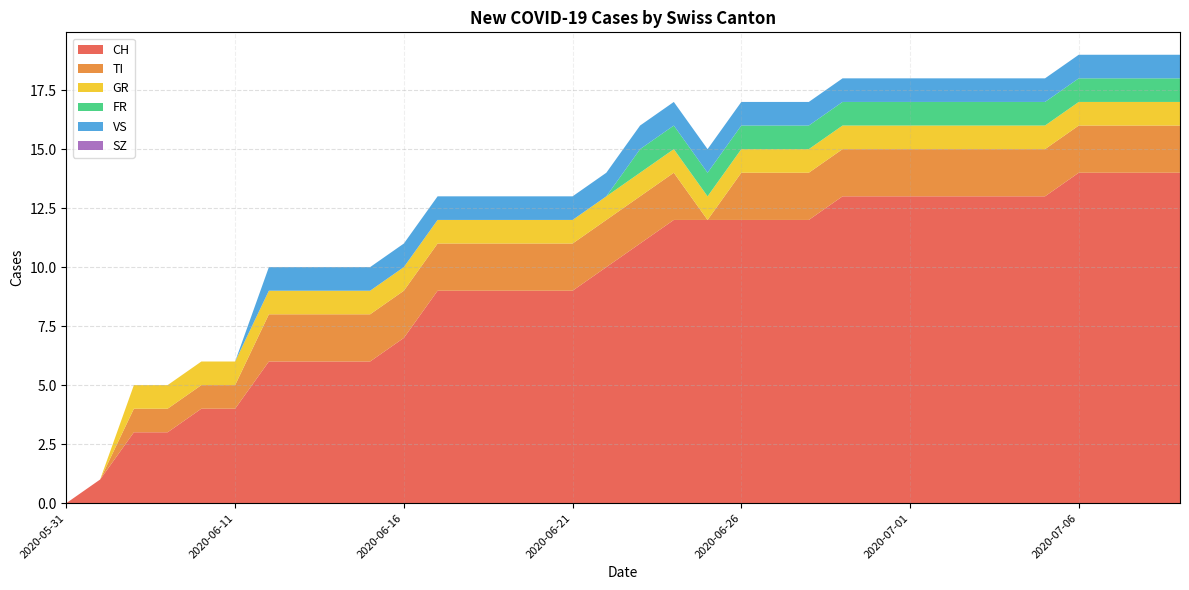

Reading left to right, transcribe all the data shown in this chart.

CH: 0	1	3	3	4	4	6	6	6	6	7	9	9	9	9	9	10	11	12	12	12	12	12	13	13	13	13	13	13	13	14	14	14	14
TI: 0	0	1	1	1	1	2	2	2	2	2	2	2	2	2	2	2	2	2	0	2	2	2	2	2	2	2	2	2	2	2	2	2	2
GR: 0	0	1	1	1	1	1	1	1	1	1	1	1	1	1	1	1	1	1	1	1	1	1	1	1	1	1	1	1	1	1	1	1	1
FR: 0	0	0	0	0	0	0	0	0	0	0	0	0	0	0	0	0	1	1	1	1	1	1	1	1	1	1	1	1	1	1	1	1	1
VS: 0	0	0	0	0	0	1	1	1	1	1	1	1	1	1	1	1	1	1	1	1	1	1	1	1	1	1	1	1	1	1	1	1	1
SZ: 0	0	0	0	0	0	0	0	0	0	0	0	0	0	0	0	0	0	0	0	0	0	0	0	0	0	0	0	0	0	0	0	0	0